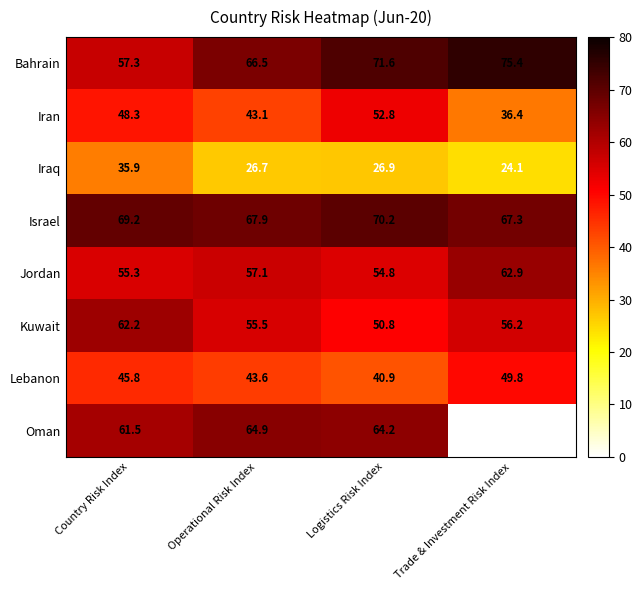

Which label corresponds to the largest value in the chart?

Trade & Investment Risk Index